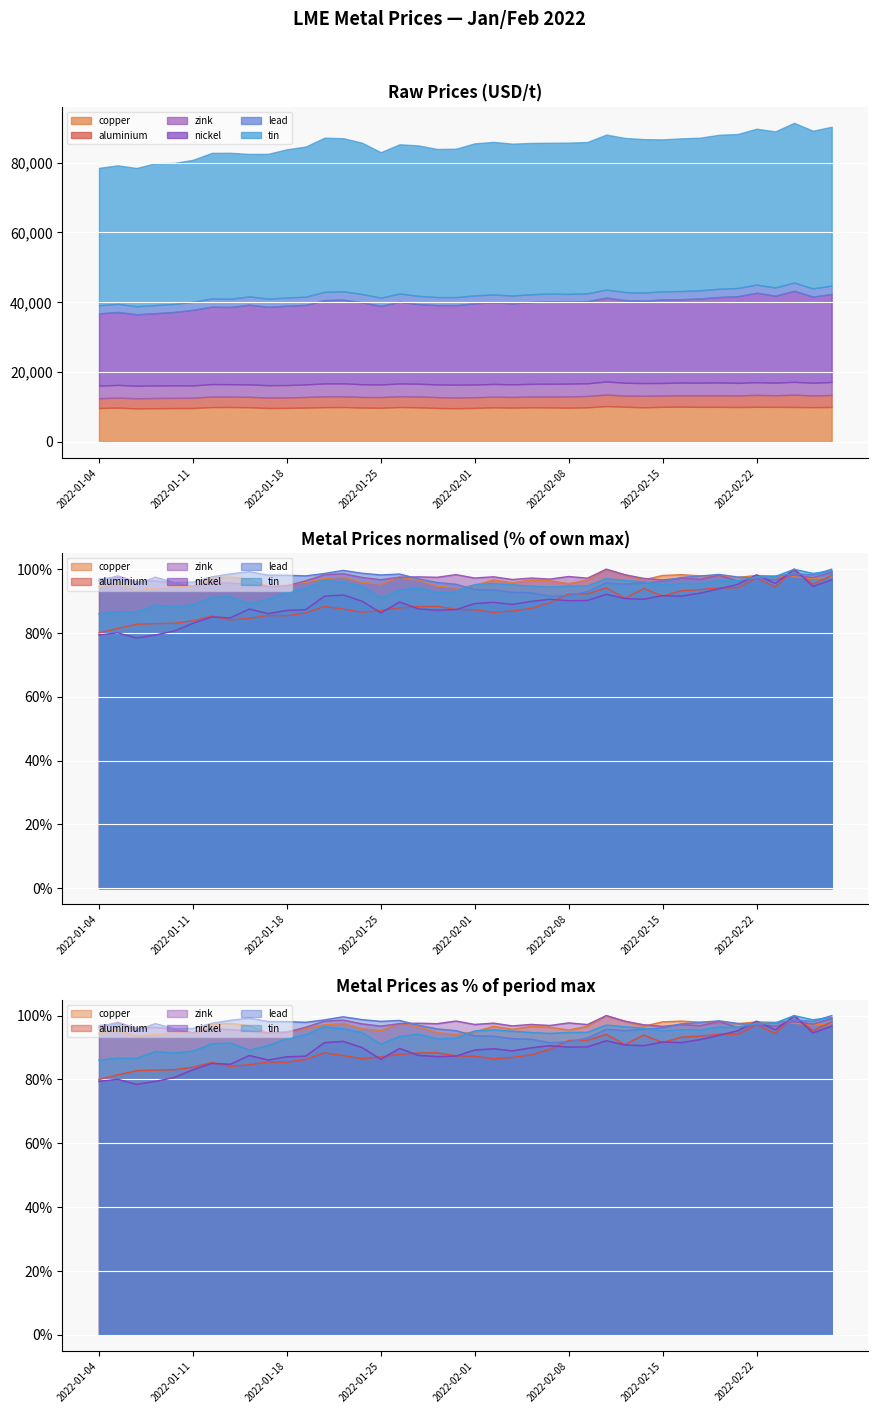

Where is the first local maximum for zink?

2022-01-05